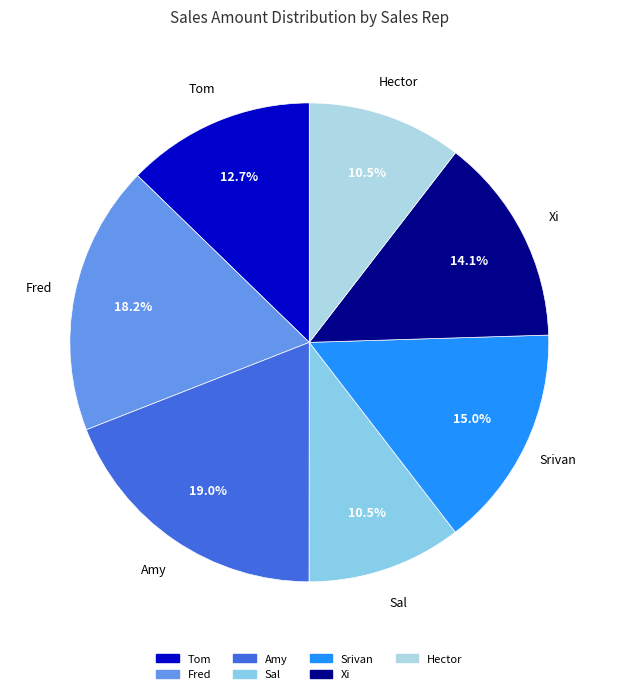

What percentage is NOT represented by Fred?

81.8%